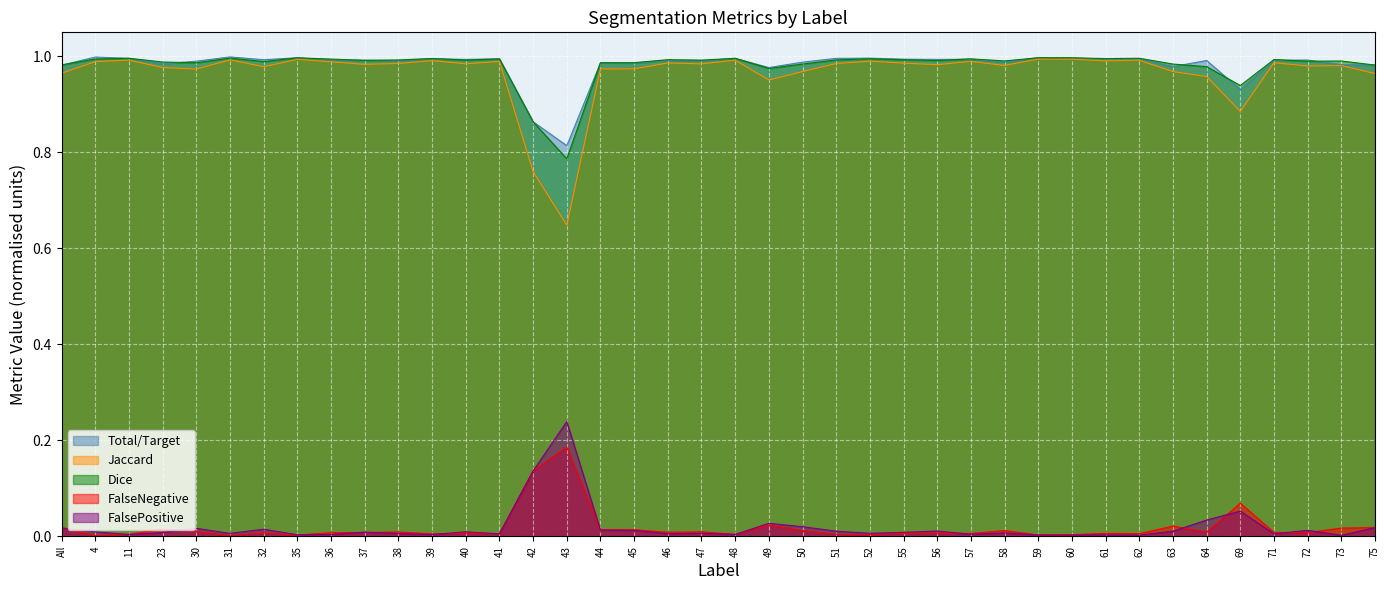

Reading right to left, transcribe all the data shown in this chart.

Total/Target: 75=1.0	73=1.0	72=1.0	71=1.0	69=0.9	64=1.0	63=1.0	62=1.0	61=1.0	60=1.0	59=1.0	58=1.0	57=1.0	56=1.0	55=1.0	52=1.0	51=1.0	50=1.0	49=1.0	48=1.0	47=1.0	46=1.0	45=1.0	44=1.0	43=0.8	42=0.9	41=1.0	40=1.0	39=1.0	38=1.0	37=1.0	36=1.0	35=1.0	32=1.0	31=1.0	30=1.0	23=1.0	11=1.0	4=1.0	All=1.0
Jaccard: 75=1.0	73=1.0	72=1.0	71=1.0	69=0.9	64=1.0	63=1.0	62=1.0	61=1.0	60=1.0	59=1.0	58=1.0	57=1.0	56=1.0	55=1.0	52=1.0	51=1.0	50=1.0	49=1.0	48=1.0	47=1.0	46=1.0	45=1.0	44=1.0	43=0.6	42=0.8	41=1.0	40=1.0	39=1.0	38=1.0	37=1.0	36=1.0	35=1.0	32=1.0	31=1.0	30=1.0	23=1.0	11=1.0	4=1.0	All=1.0
Dice: 75=1.0	73=1.0	72=1.0	71=1.0	69=0.9	64=1.0	63=1.0	62=1.0	61=1.0	60=1.0	59=1.0	58=1.0	57=1.0	56=1.0	55=1.0	52=1.0	51=1.0	50=1.0	49=1.0	48=1.0	47=1.0	46=1.0	45=1.0	44=1.0	43=0.8	42=0.9	41=1.0	40=1.0	39=1.0	38=1.0	37=1.0	36=1.0	35=1.0	32=1.0	31=1.0	30=1.0	23=1.0	11=1.0	4=1.0	All=1.0
FalseNegative: 75=0.0	73=0.0	72=0.0	71=0.0	69=0.1	64=0.0	63=0.0	62=0.0	61=0.0	60=0.0	59=0.0	58=0.0	57=0.0	56=0.0	55=0.0	52=0.0	51=0.0	50=0.0	49=0.0	48=0.0	47=0.0	46=0.0	45=0.0	44=0.0	43=0.2	42=0.1	41=0.0	40=0.0	39=0.0	38=0.0	37=0.0	36=0.0	35=0.0	32=0.0	31=0.0	30=0.0	23=0.0	11=0.0	4=0.0	All=0.0
FalsePositive: 75=0.0	73=0.0	72=0.0	71=0.0	69=0.1	64=0.0	63=0.0	62=0.0	61=0.0	60=0.0	59=0.0	58=0.0	57=0.0	56=0.0	55=0.0	52=0.0	51=0.0	50=0.0	49=0.0	48=0.0	47=0.0	46=0.0	45=0.0	44=0.0	43=0.2	42=0.1	41=0.0	40=0.0	39=0.0	38=0.0	37=0.0	36=0.0	35=0.0	32=0.0	31=0.0	30=0.0	23=0.0	11=0.0	4=0.0	All=0.0